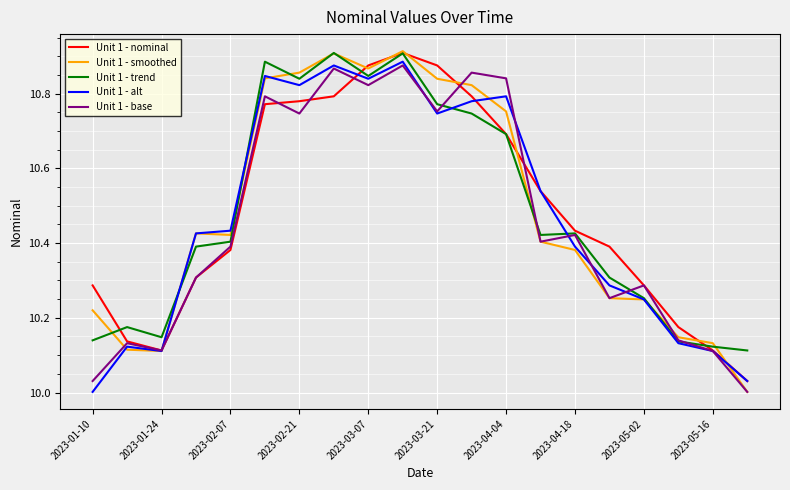

Which series changed the most between 2023-05-02 and 2023-05-16?

Unit 1 - base